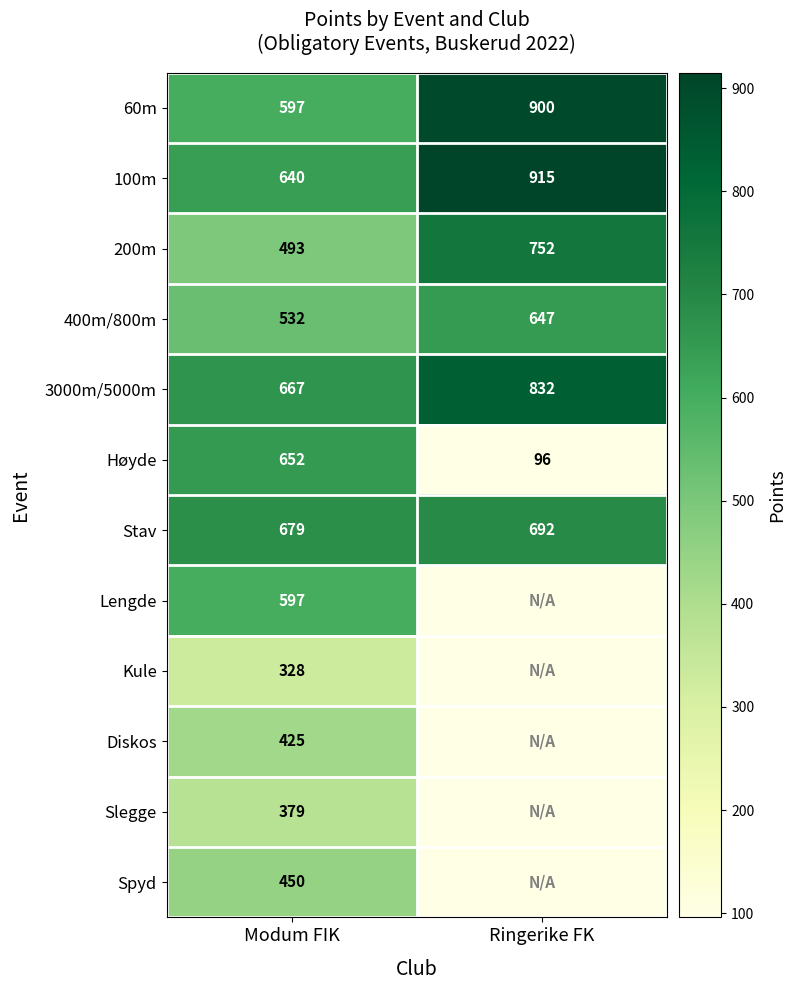

List the labels in order of 3000m/5000m value, smallest first.

Modum FIK, Ringerike FK